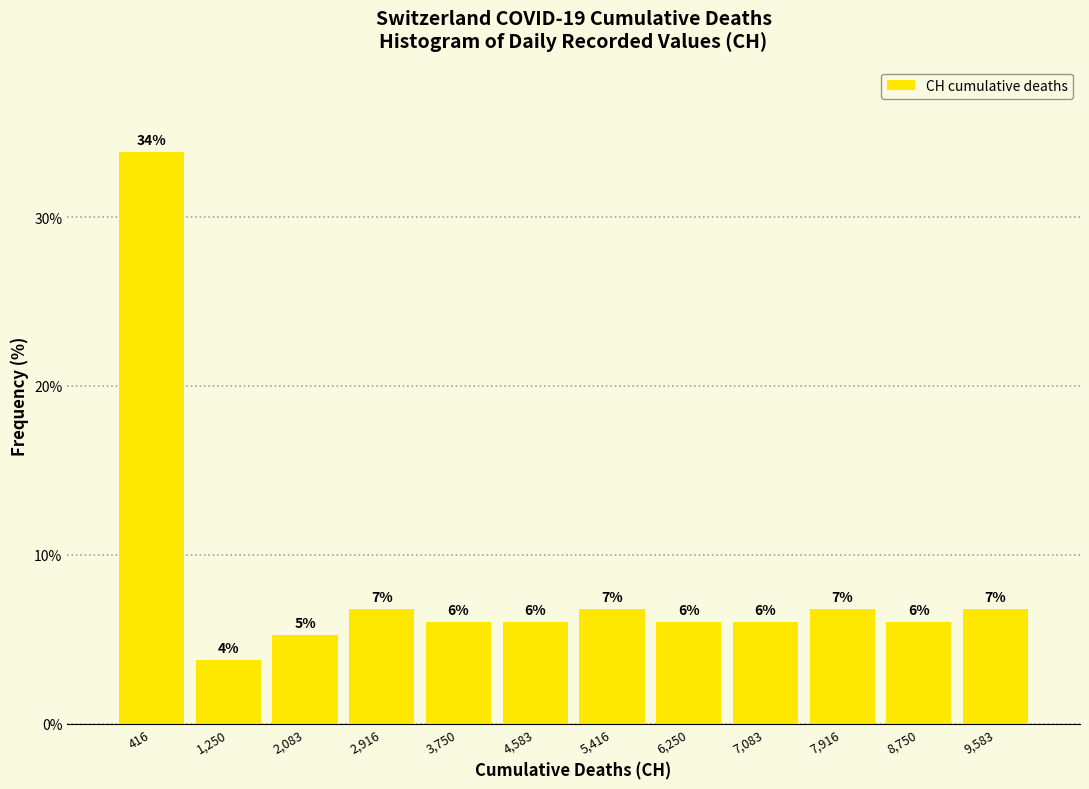

Over which range of the x-axis is the bar tallest?

0 to 800